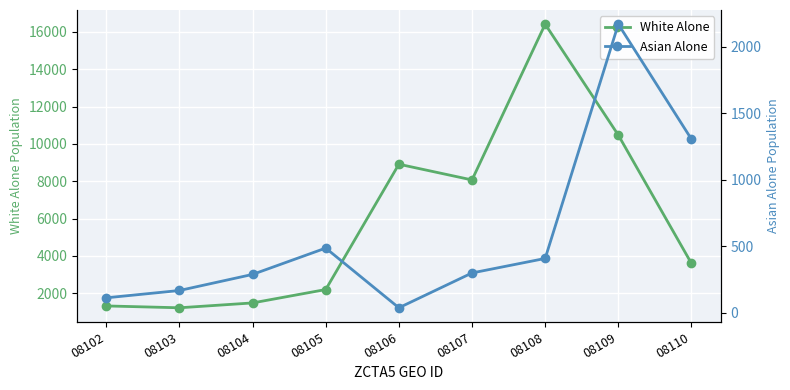

Where is the first local maximum for Asian Alone?

08105